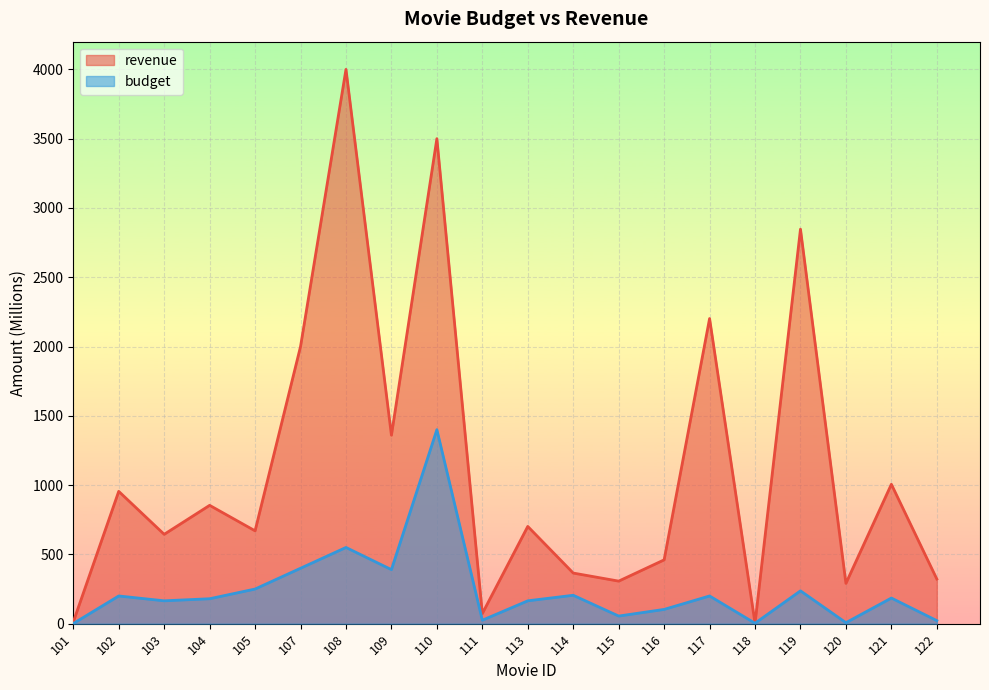

At which category does revenue reach its first local peak?

102